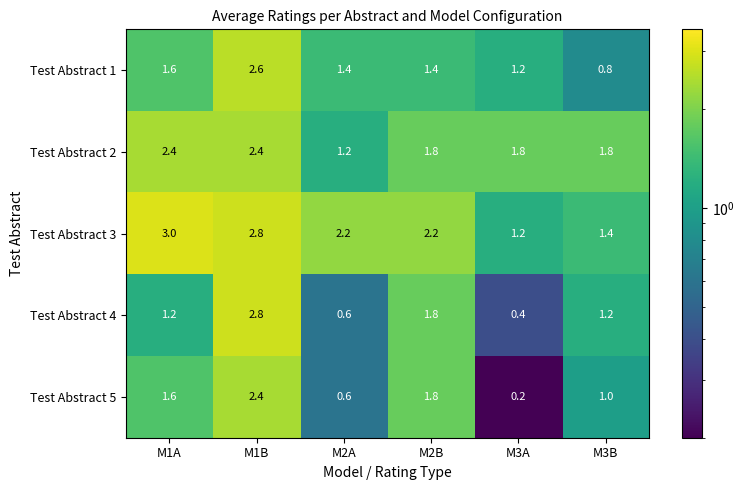

Where is Test Abstract 2 nearest to the value 1?

M2A